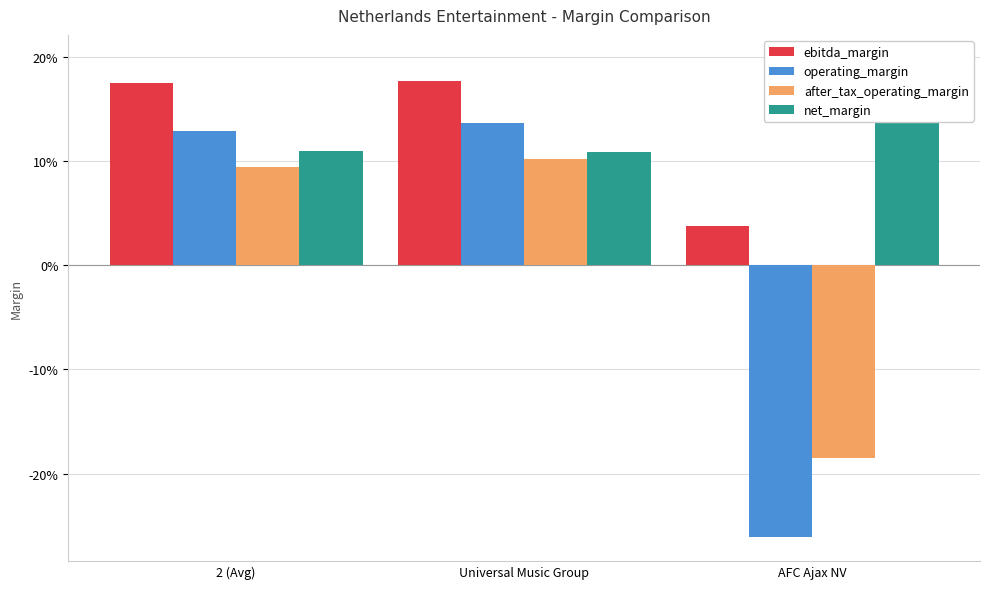

Is it true that ebitda_margin equals 0.2 at Universal Music Group?

True